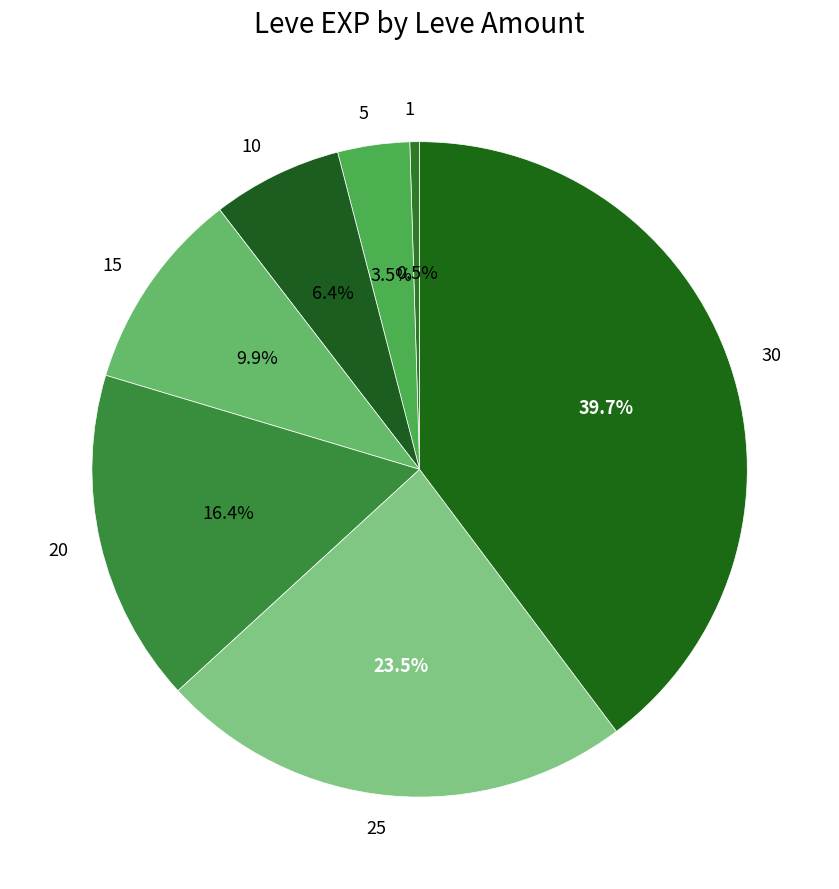

How many slices are in this pie chart?

7